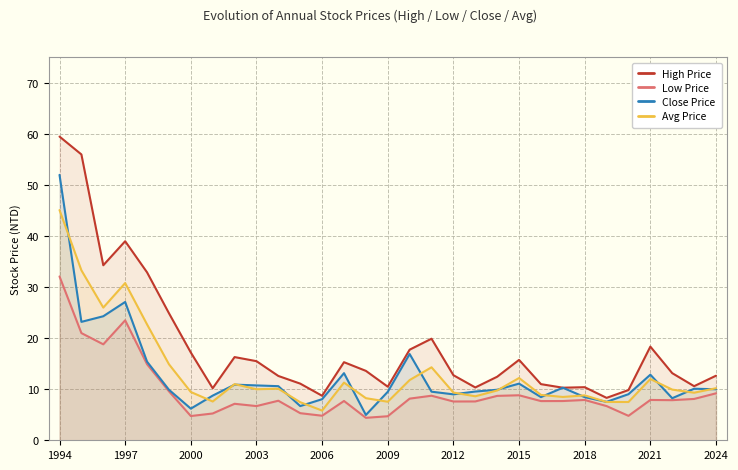

What is the value of the High Price point at the 28th from the left?

18.4